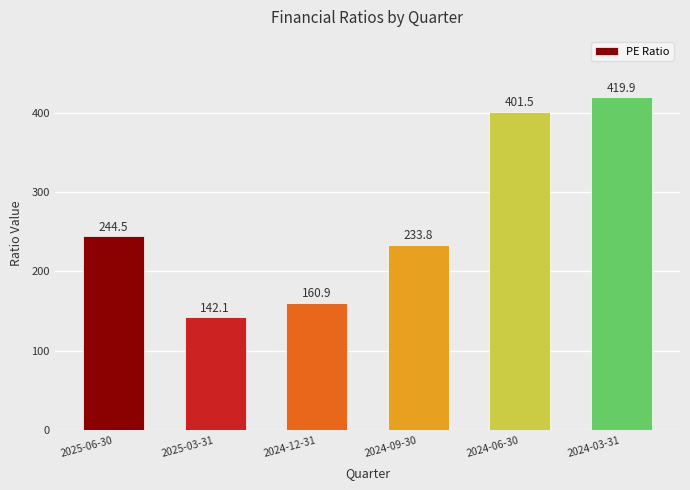

Which label corresponds to the largest value in the chart?

2024-03-31